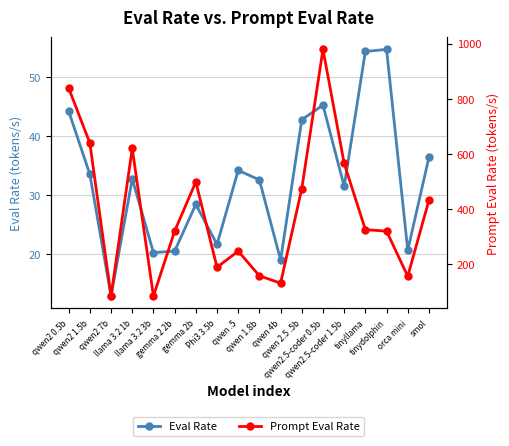

Rank the series at llama 3.2 3b from lowest to highest value.

Eval Rate, Prompt Eval Rate